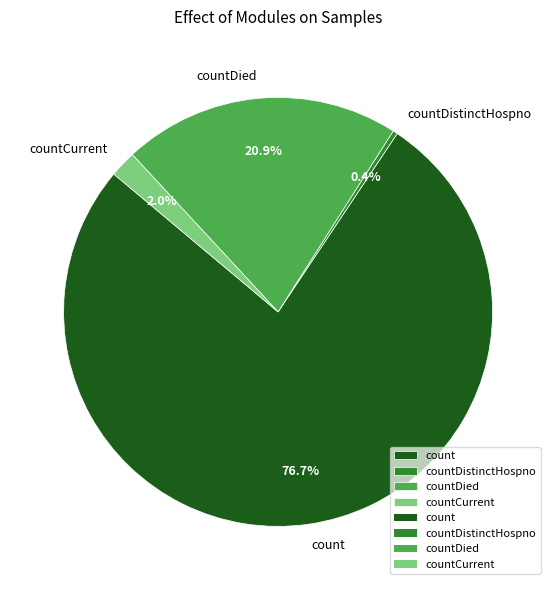

To the nearest percent, what portion does count represent?

77%